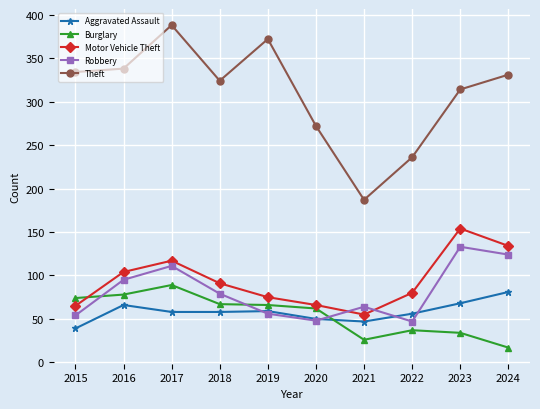

True or false: Robbery has more than 2 points higher than both neighbors.

True